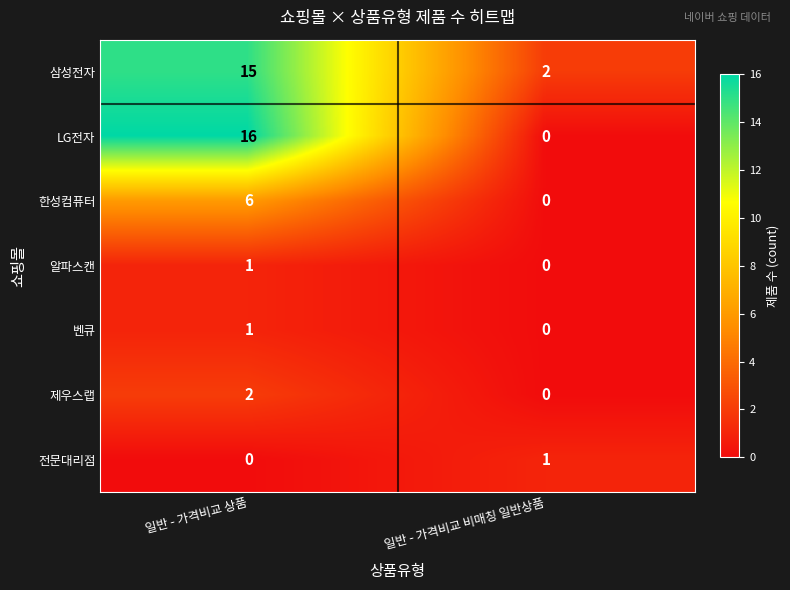

What is the difference between the 한성컴퓨터 values at 일반 - 가격비교 비매칭 일반상품 and 일반 - 가격비교 상품?

6